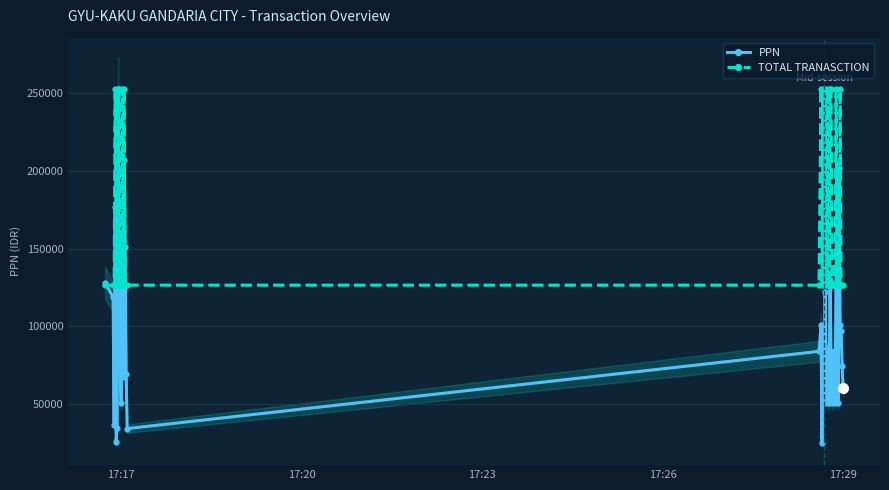

What is the greatest value displayed?

253128